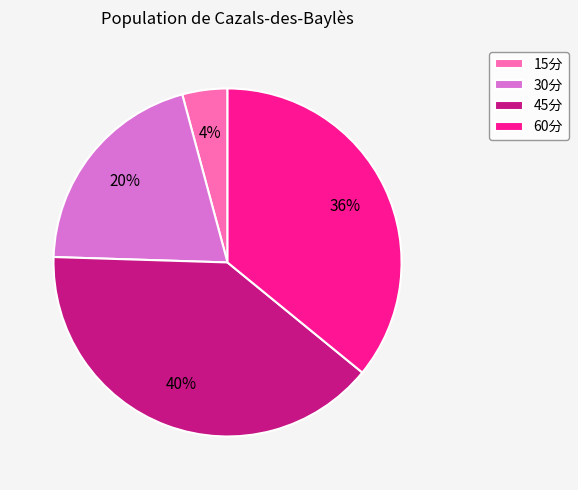

Which has a higher value, 30分 or 15分?

30分